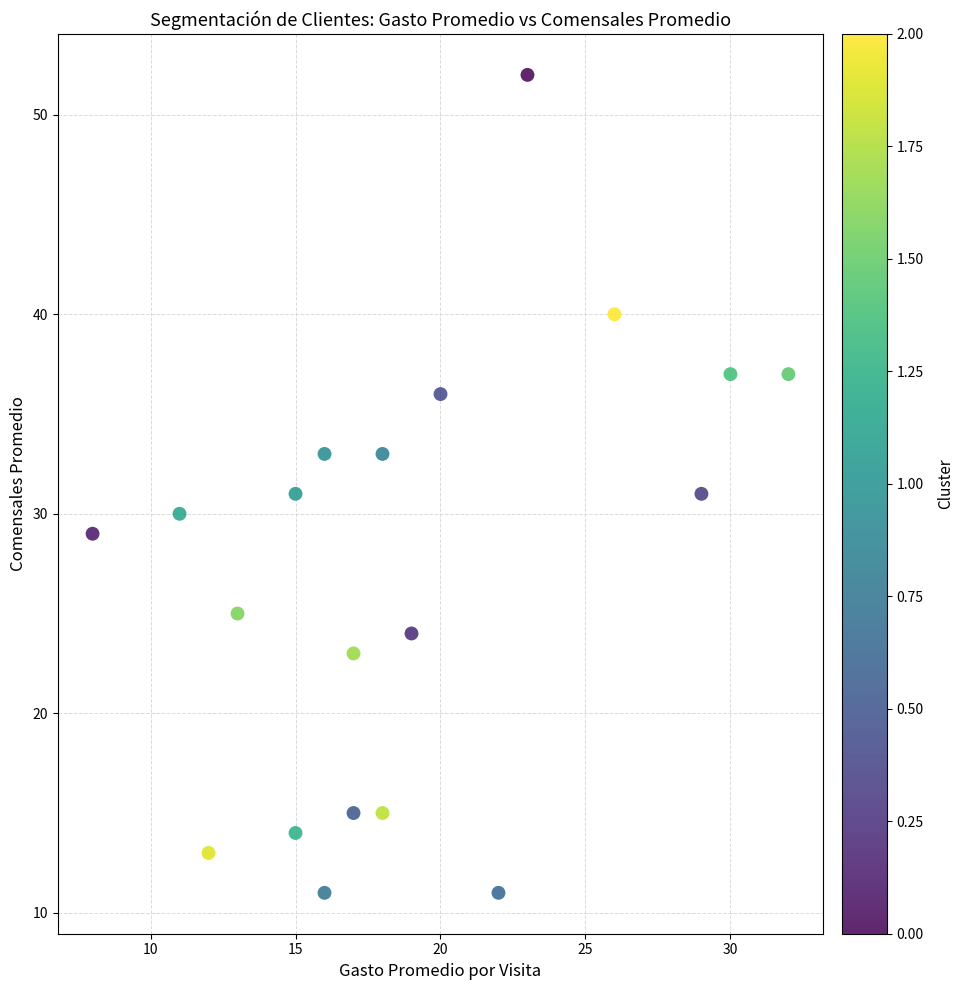

What is the range of X values (max minus min)?

24